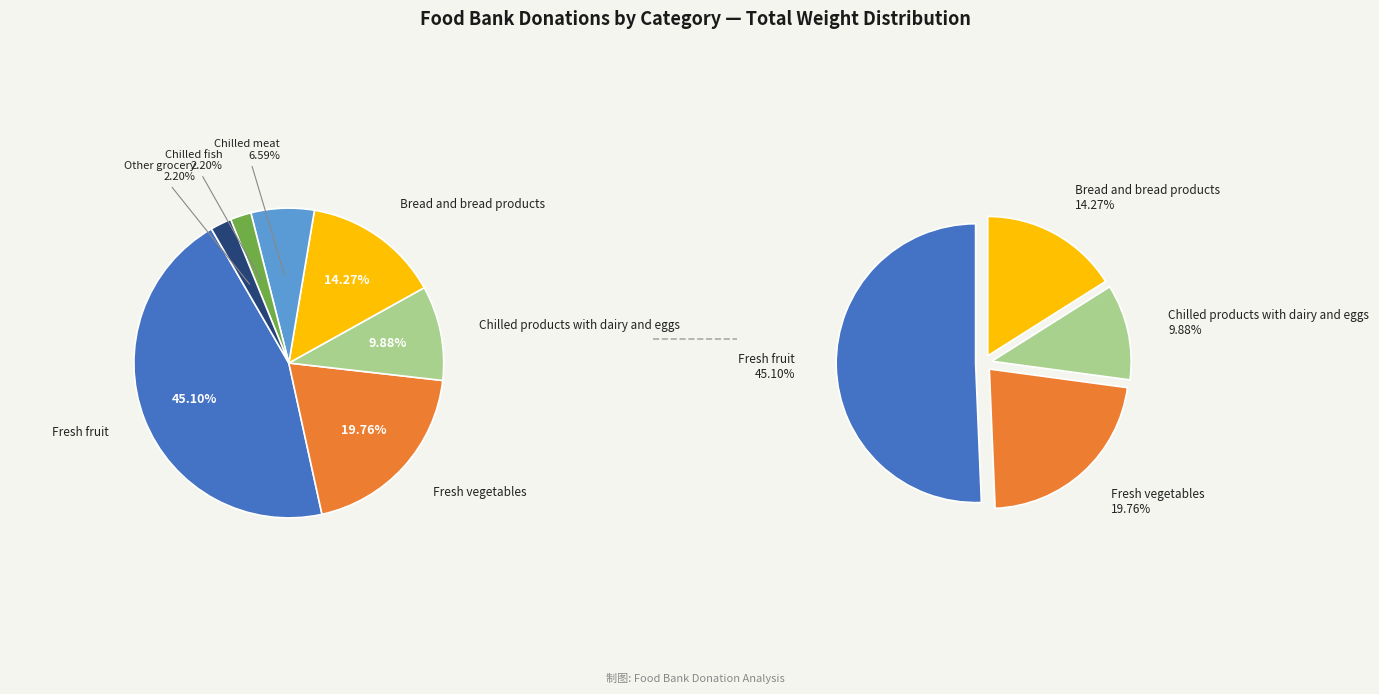

Is it true that Chilled meat is 7% of the pie?

True